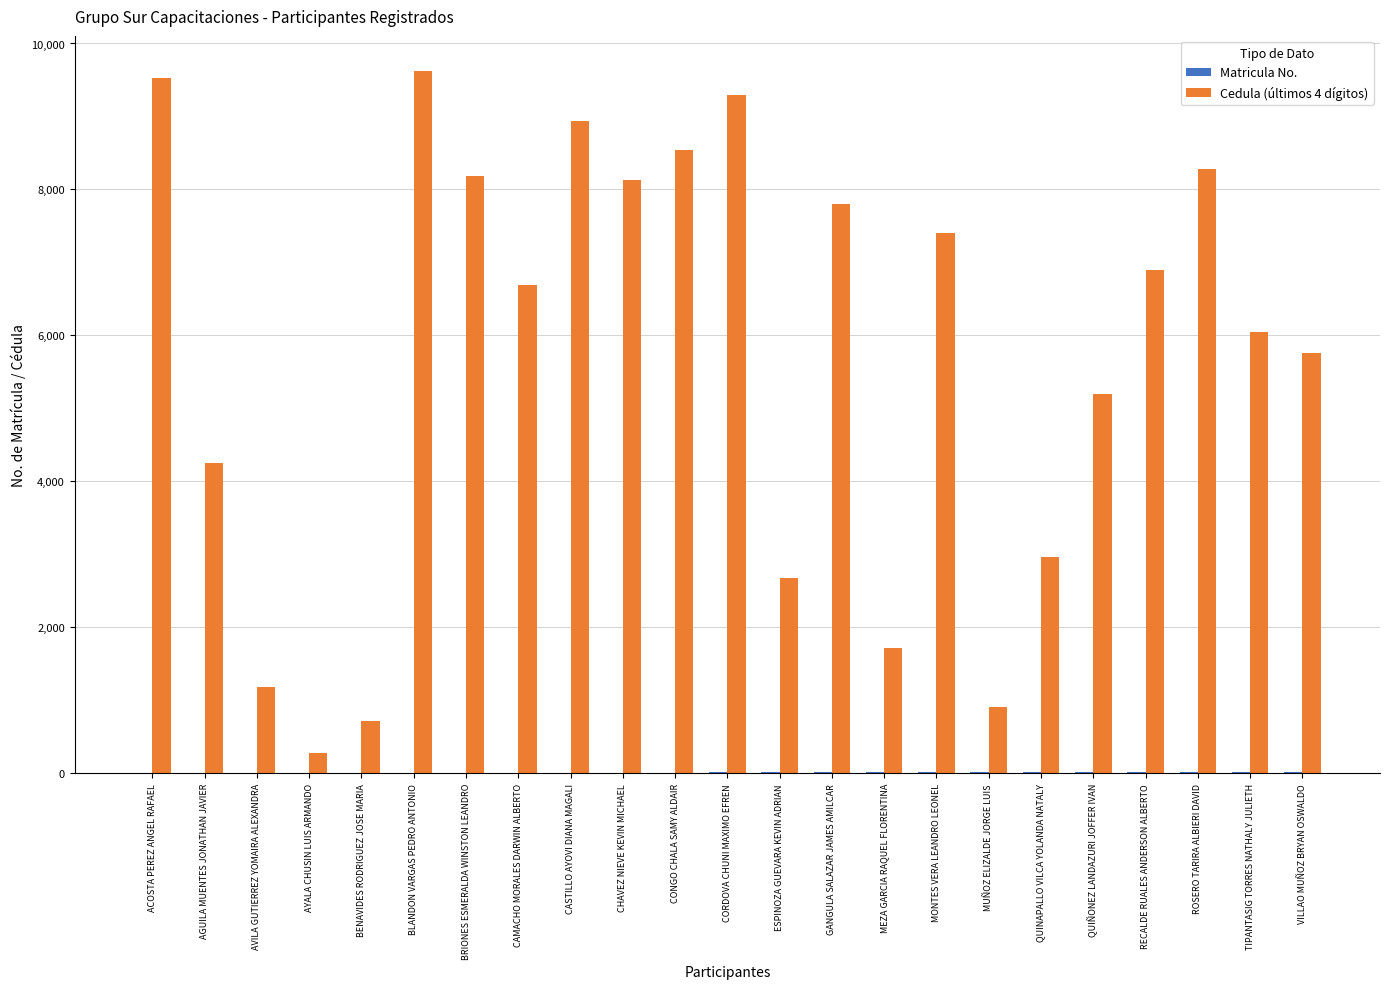

Which series has the largest total across all categories?

Cedula (últimos 4 dígitos)